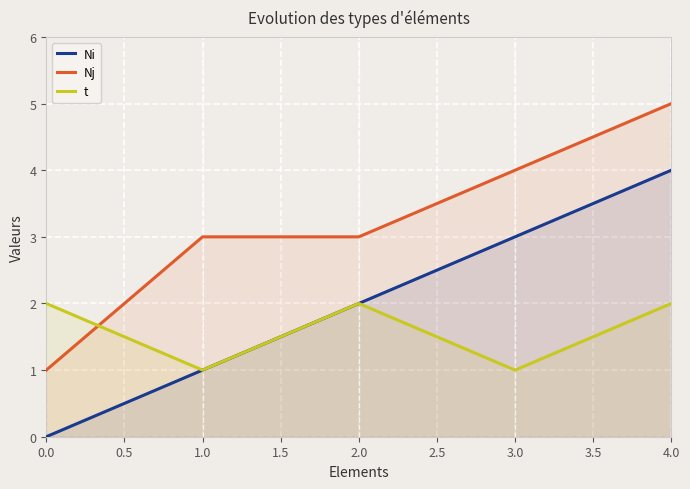

What is the sum of the t values at 0.0 and 1.0?

3